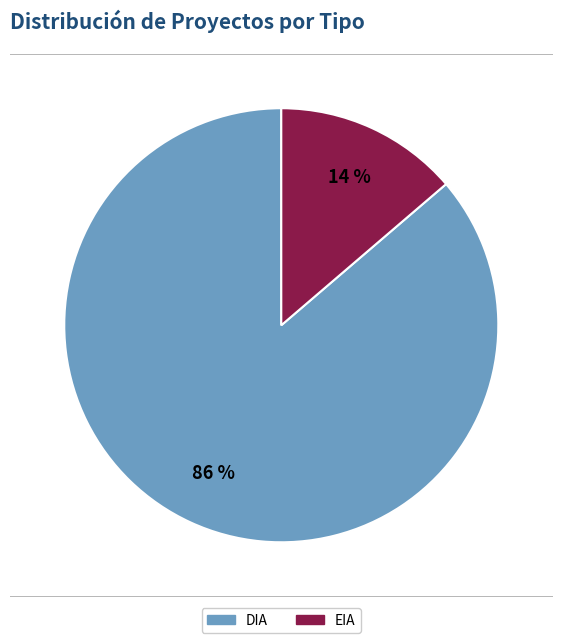

Combined, do EIA and DIA account for over 50%?

Yes